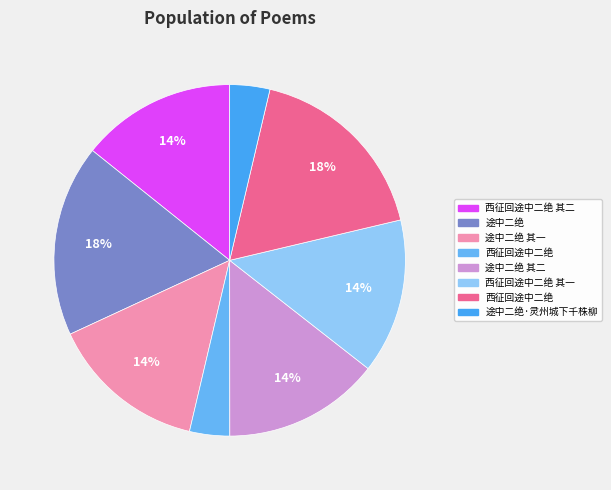

How many slices are in this pie chart?

8